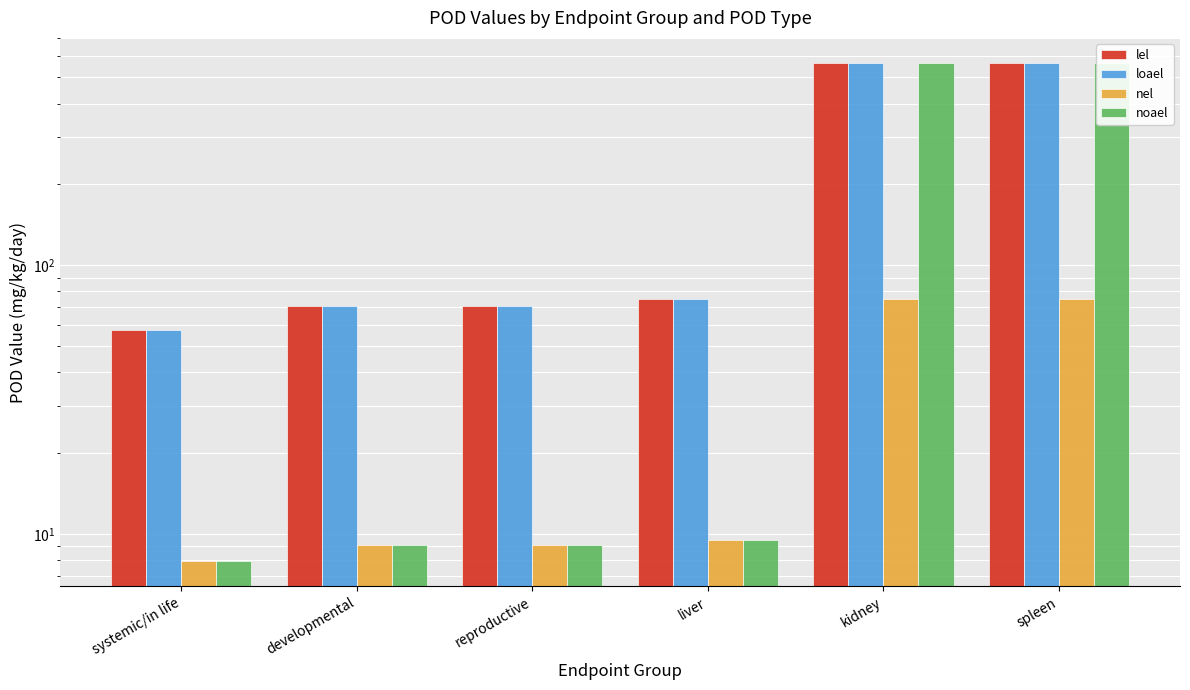

Is the value of lel at spleen greater than the value of noael at liver?

Yes